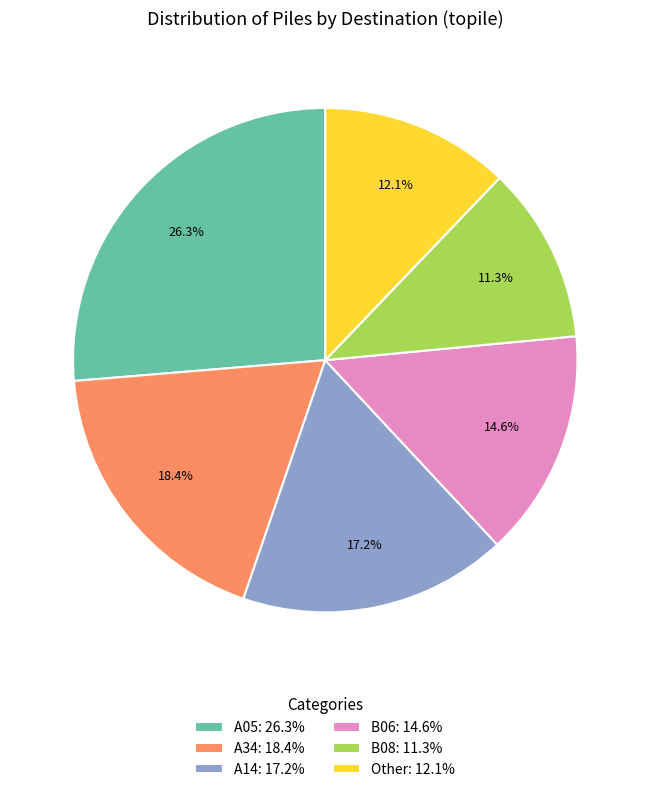

To the nearest percent, what is the difference between the A34 and B06 slice percentages?

4%